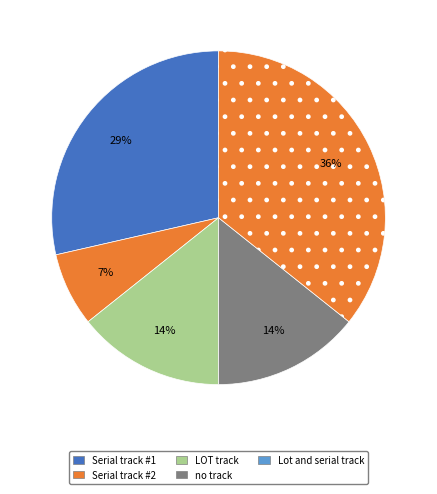

Count the number of slices in the pie.

5